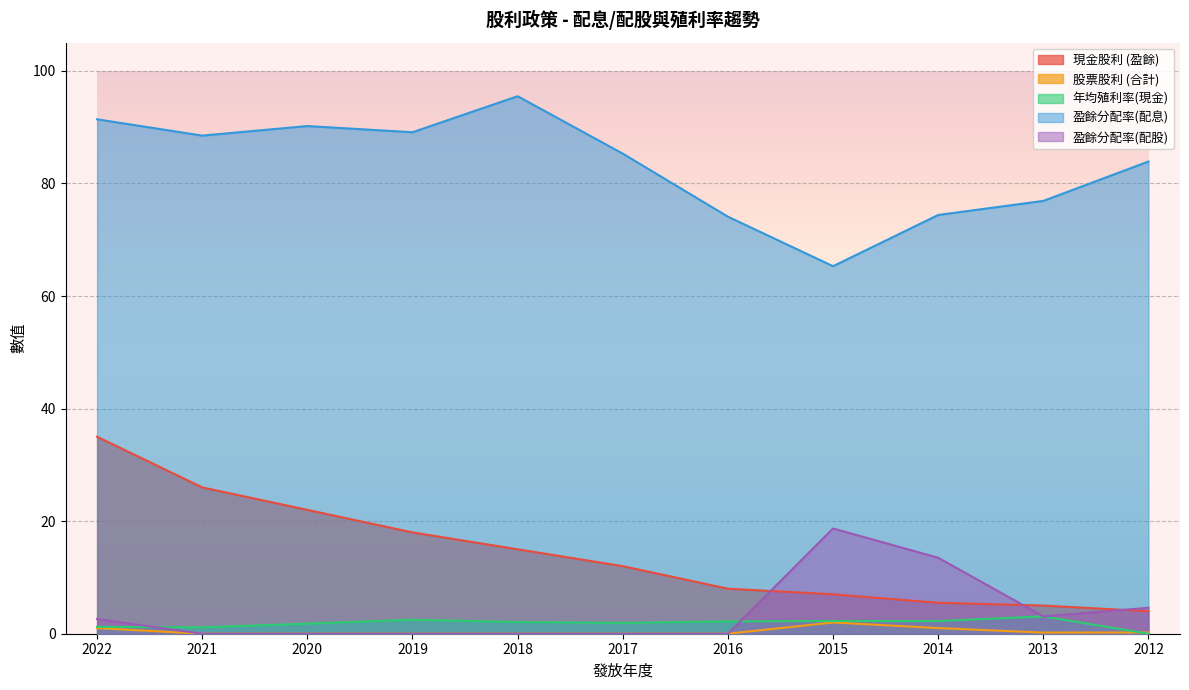

What value does the 股票股利 (合計) series have at 2014?

1.0